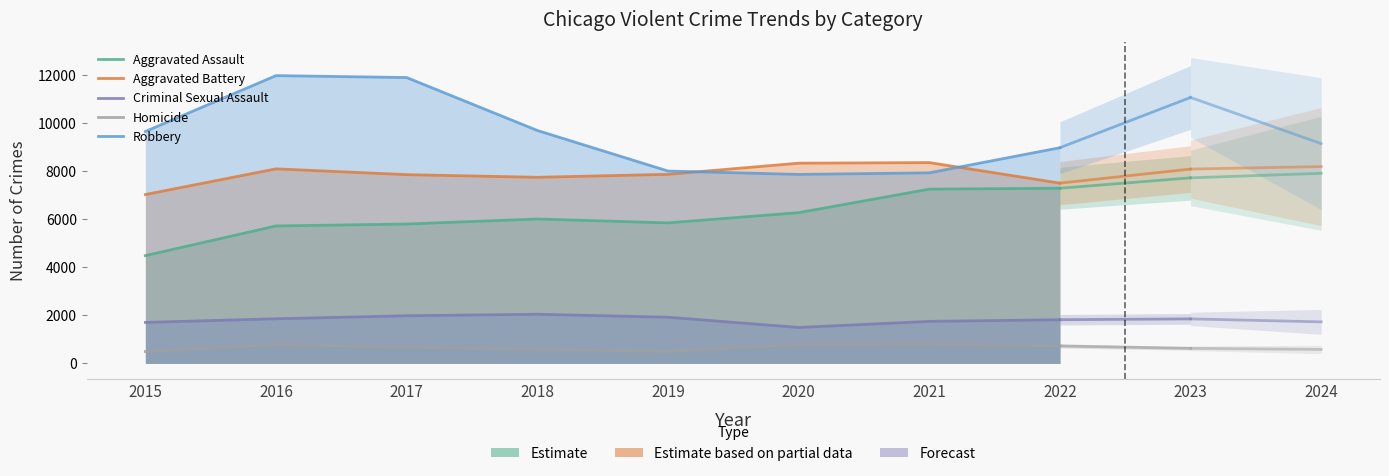

The Robbery series shows 8964 at 2022. True or false?

True